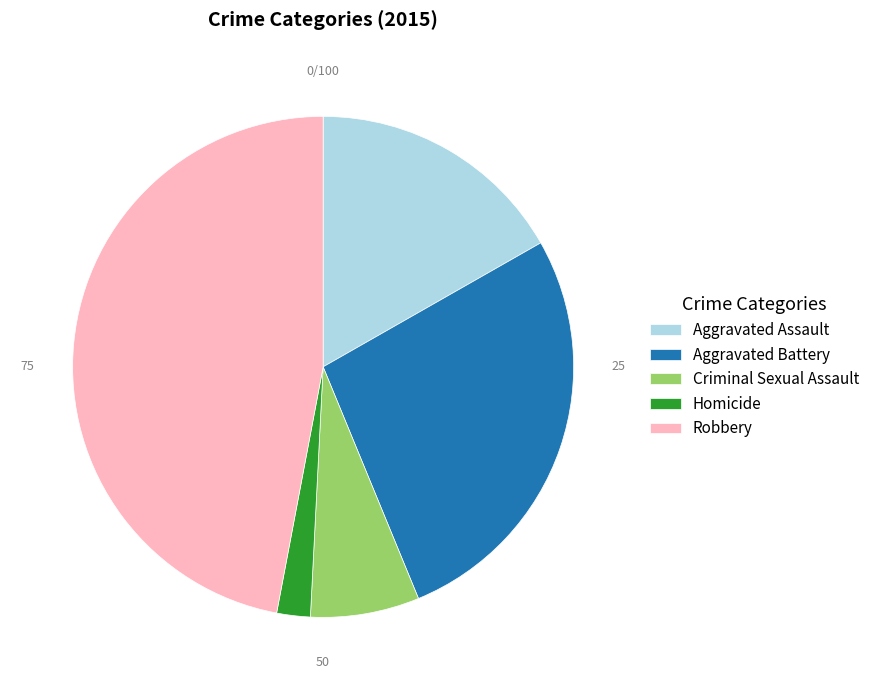

True or false: Homicide accounts for 13% of the total.

False